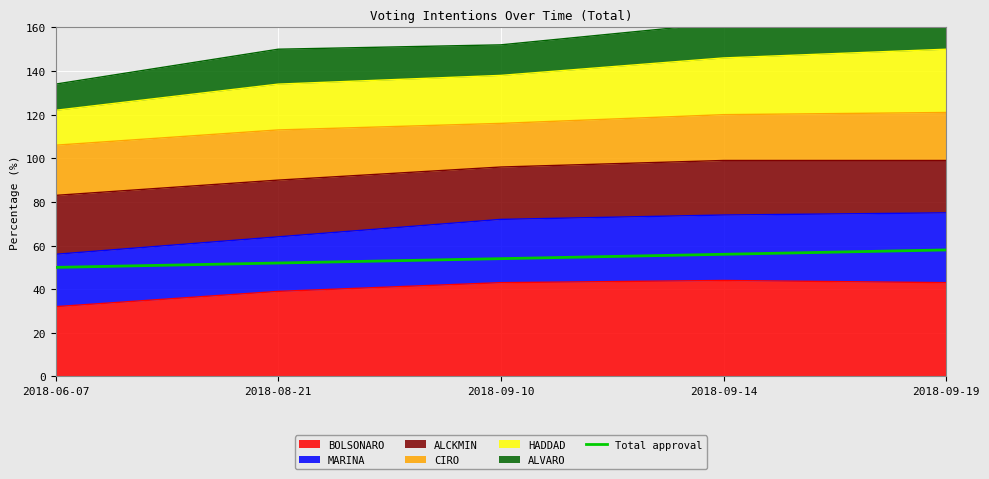

What is the maximum value shown in the chart?

58